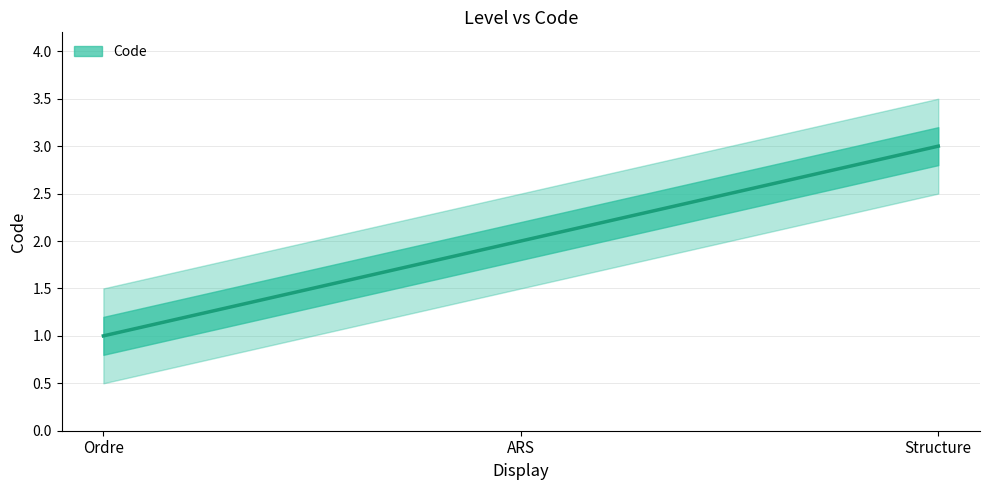

Which category has the lowest value across all series?

Ordre